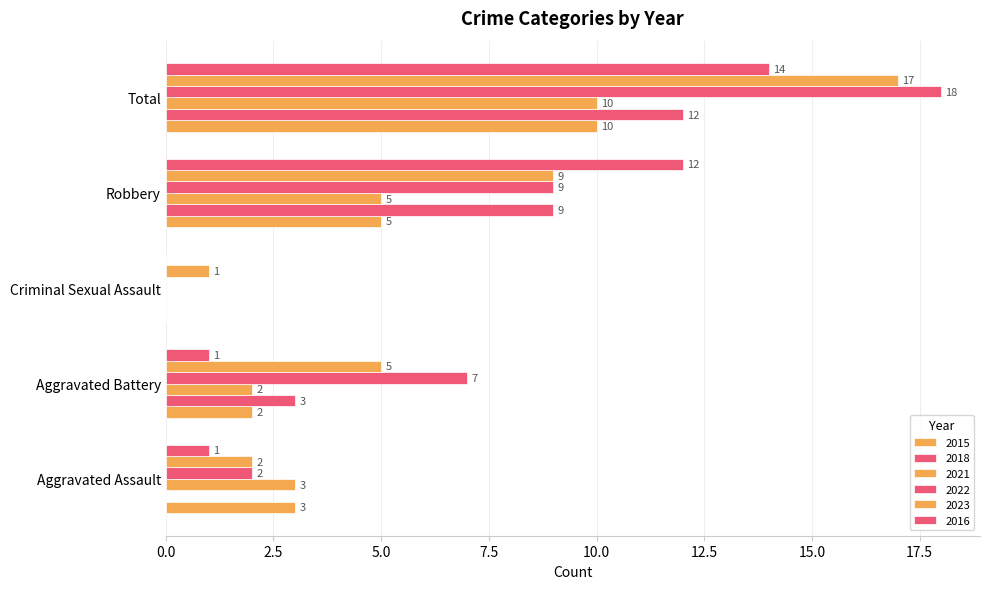

What is the difference between the second highest and minimum values in the 2016 series?

12